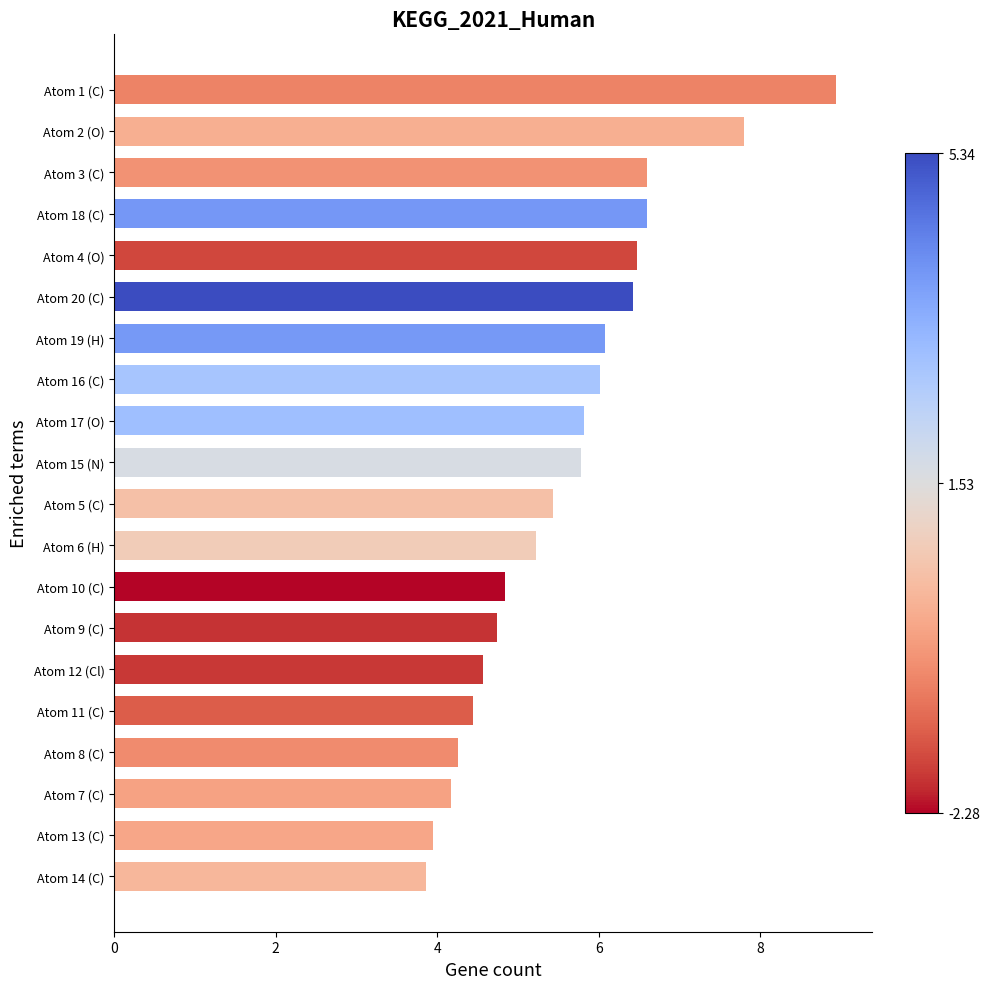

At which category does the chart reach its minimum across all series?

Atom 14 (C)